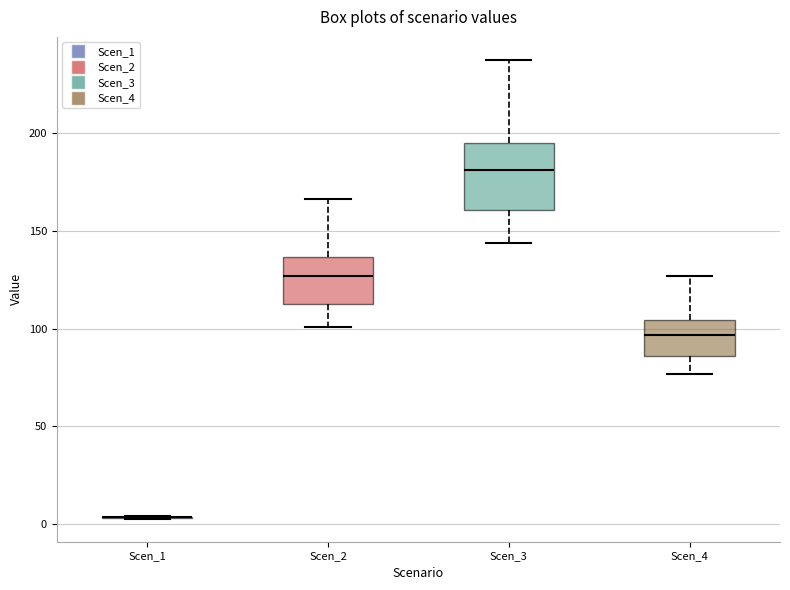

Reading left to right, transcribe this box plot: for each box, give where its median line is, the range the box spans, and where its two whiskers end, as read against the y-axis. The values are not printed on the chart, so give them approximately, as read against the axis.

Scen_1: box collapsed to a line at 5, whiskers 5 to 5
Scen_2: median 125, box 115 to 135, whiskers 100 to 165
Scen_3: median 180, box 160 to 195, whiskers 145 to 240
Scen_4: median 95, box 85 to 105, whiskers 75 to 125